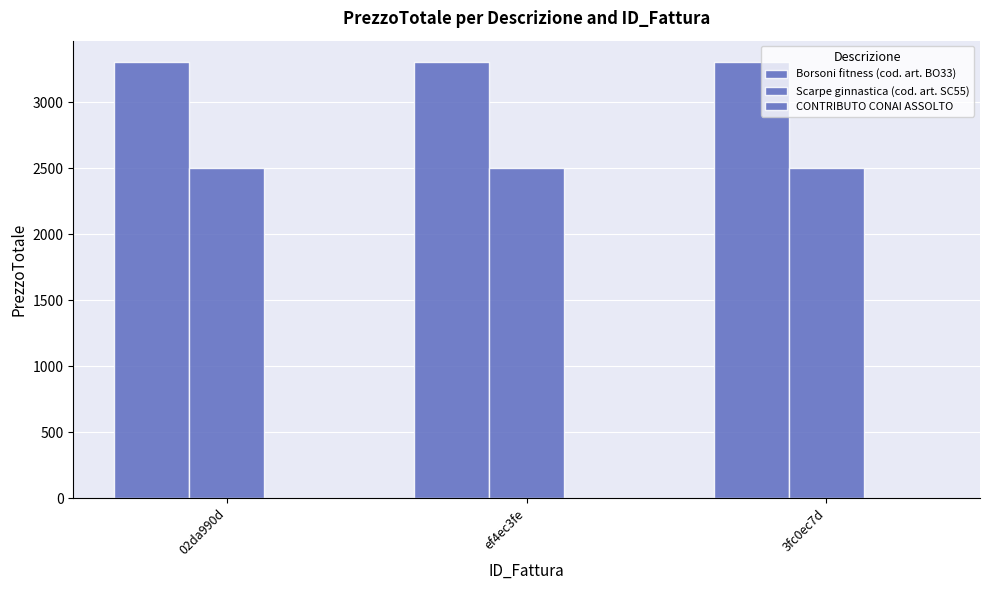

How many categories are shown in the chart?

3